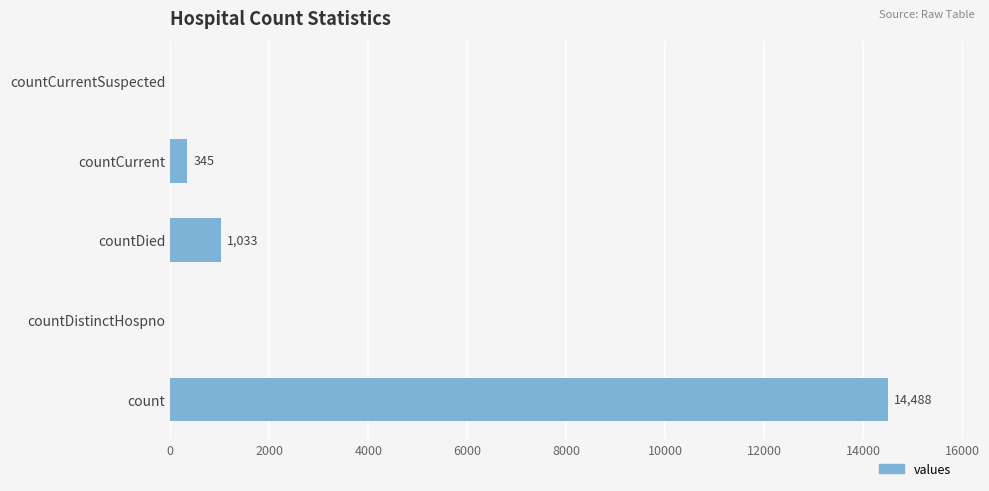

Reading bottom to top, extract all data points from this chart.

count=14488	countDistinctHospno=0	countDied=1033	countCurrent=345	countCurrentSuspected=0